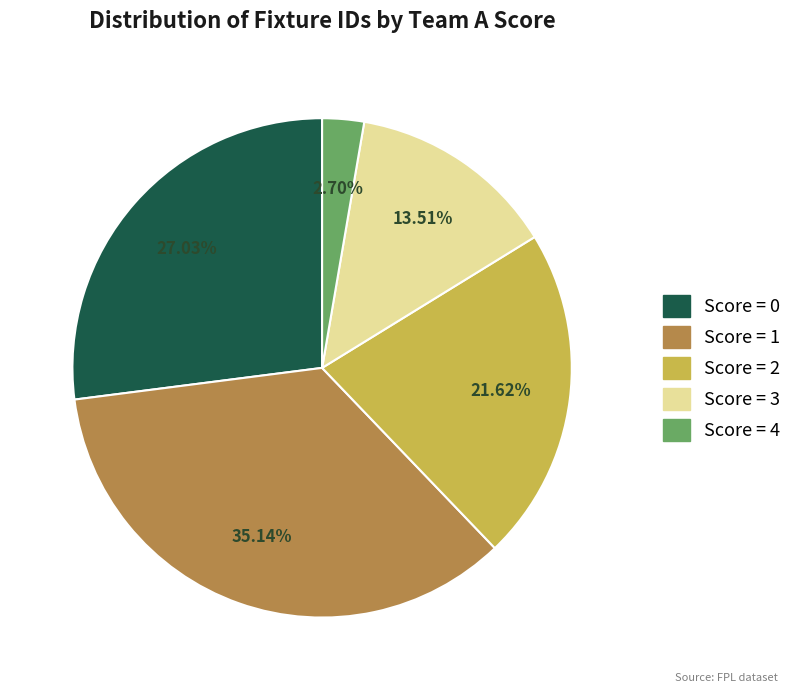

Is there a majority slice in this chart?

No